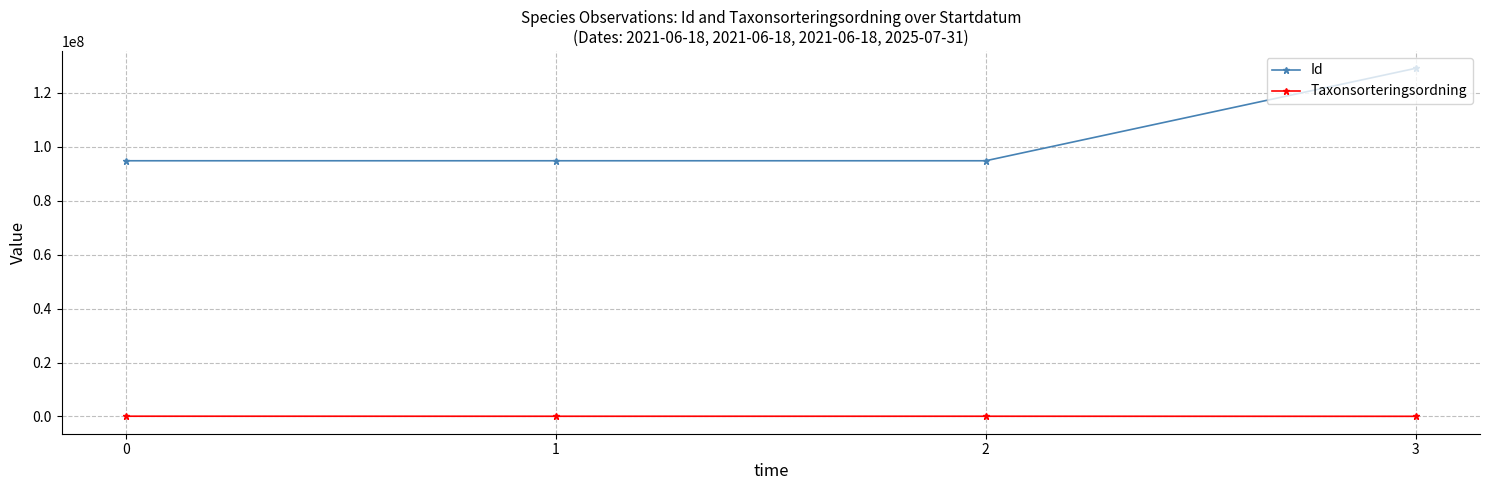

At 1, list the series in order from smallest to largest.

Taxonsorteringsordning, Id